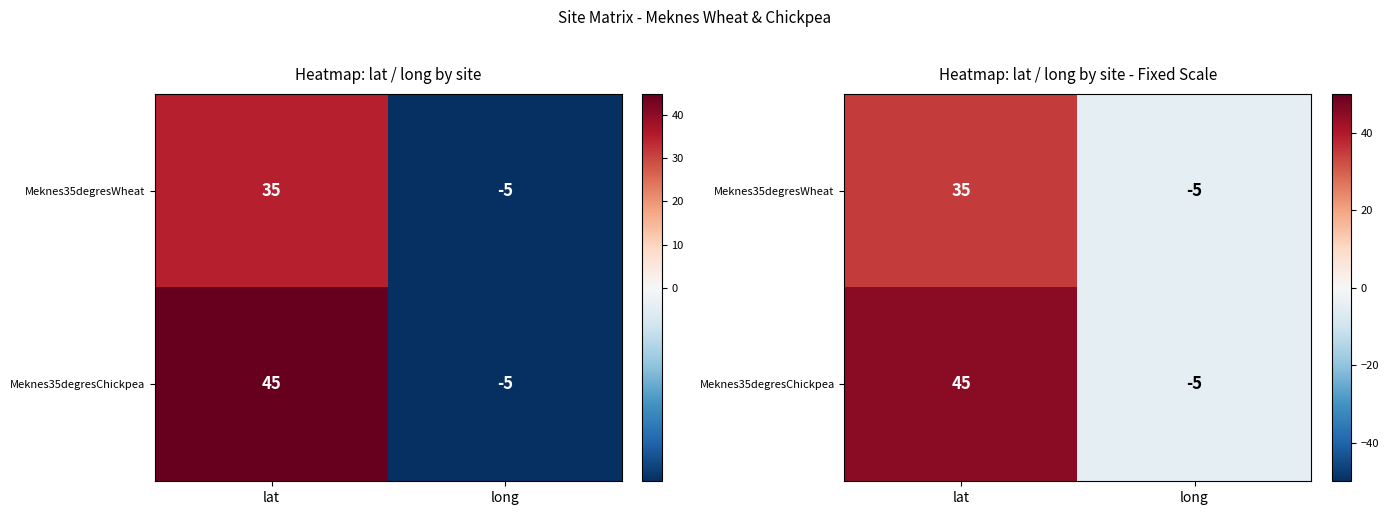

Rank the series at lat from lowest to highest value.

Meknes35degresWheat, Meknes35degresChickpea